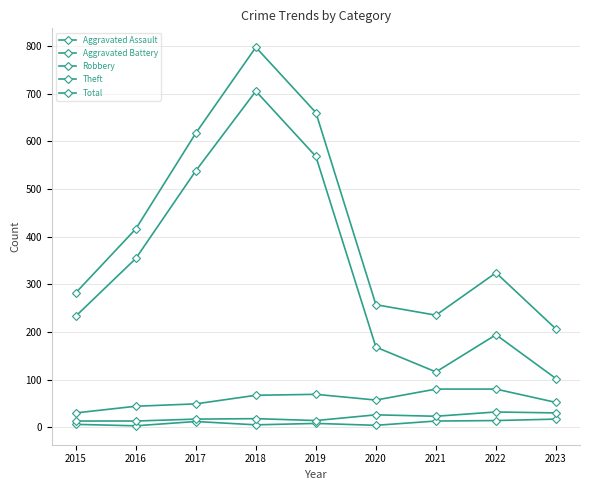

What is the sum of all Total values?

3794